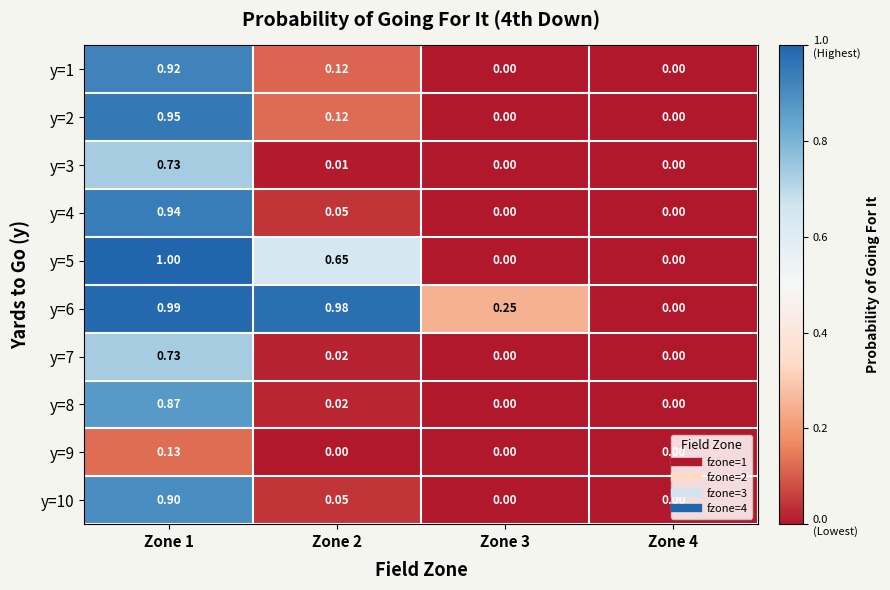

Is the value of y=10 at Zone 4 greater than the value of y=2 at Zone 2?

No